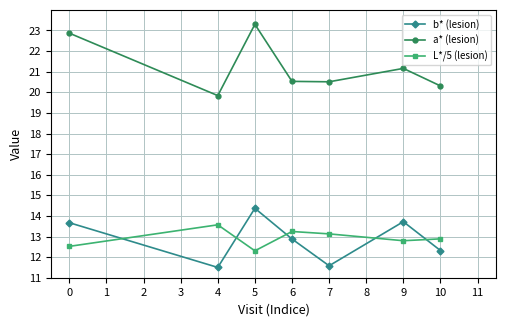

What is the value of the b* (lesion) point at the 5th from the left?

11.6